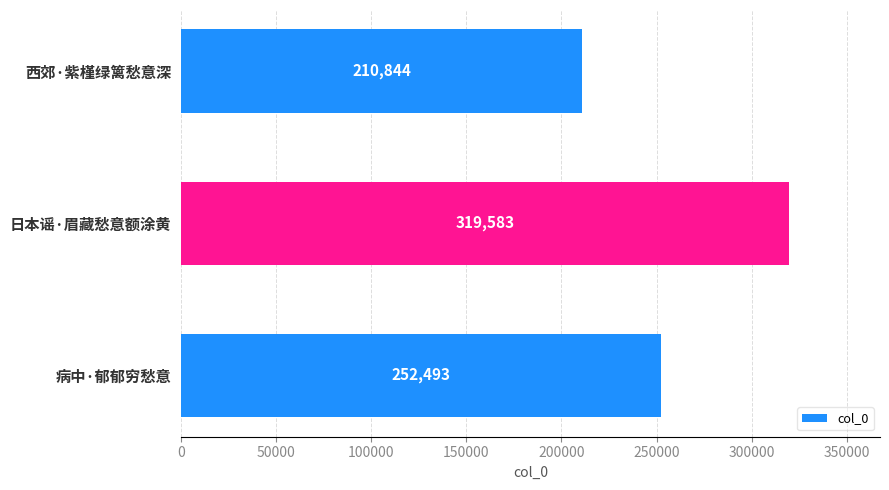

Rank the categories by value from highest to lowest.

日本谣·眉藏愁意额涂黄, 病中·郁郁穷愁意, 西郊·紫槿绿篱愁意深